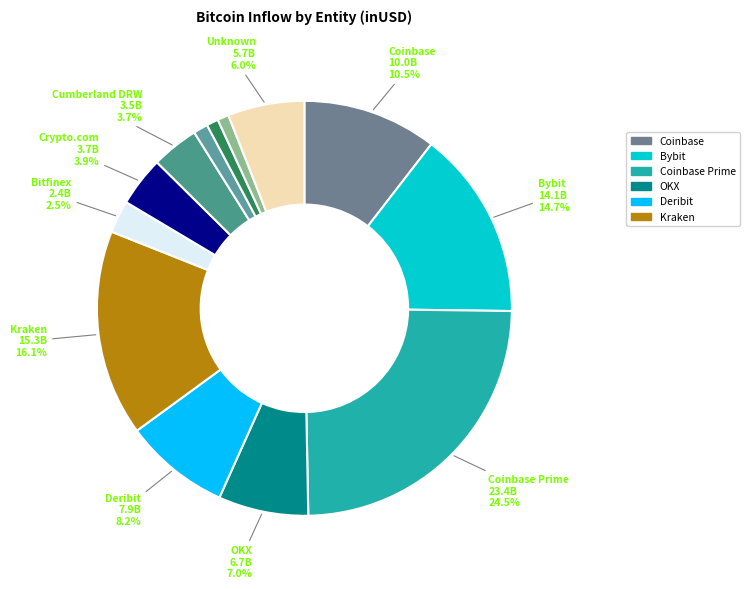

How many segments does this pie chart have?

13